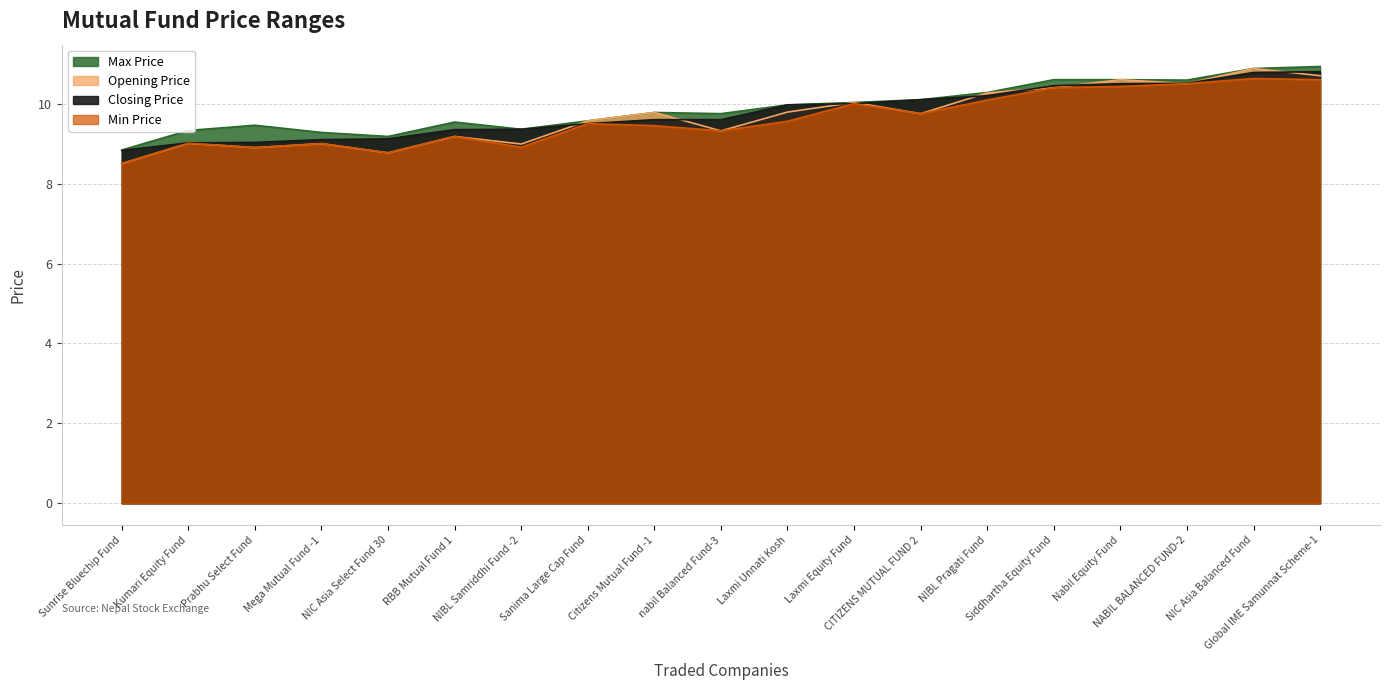

What is the highest value of the Min Price series?

10.6